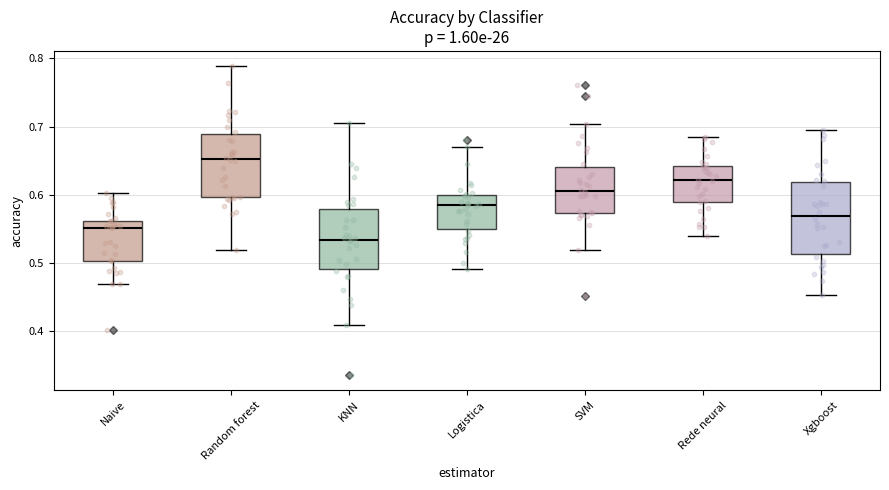

Reading left to right, read every box against the y-axis: the position of its median line, the range the box covers, and the ends of its whiskers. The values are not printed on the chart, so give them approximately, as read against the axis.

Naive: median 0.55, box 0.50 to 0.56, whiskers 0.47 to 0.60
Random forest: median 0.65, box 0.60 to 0.69, whiskers 0.52 to 0.79
KNN: median 0.53, box 0.49 to 0.58, whiskers 0.41 to 0.71
Logistica: median 0.58, box 0.55 to 0.60, whiskers 0.49 to 0.67
SVM: median 0.61, box 0.57 to 0.64, whiskers 0.52 to 0.70
Rede neural: median 0.62, box 0.59 to 0.64, whiskers 0.54 to 0.68
Xgboost: median 0.57, box 0.51 to 0.62, whiskers 0.45 to 0.70